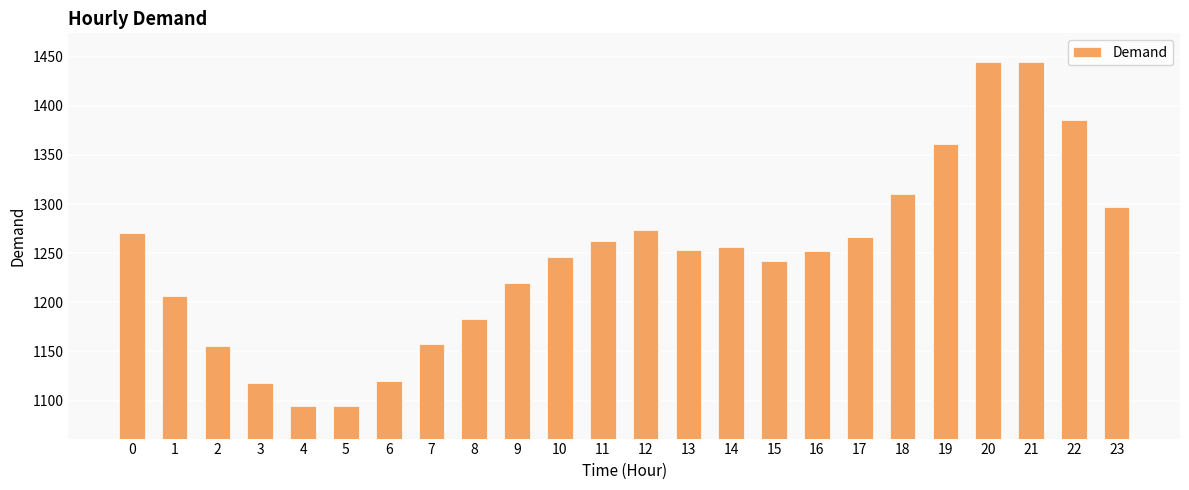

True or false: the data shows 797.3 at 23.

False